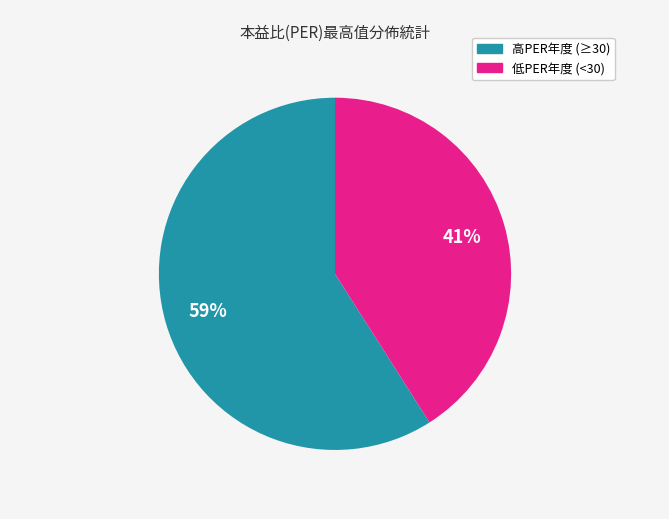

Is there any slice that represents more than half of the pie?

Yes